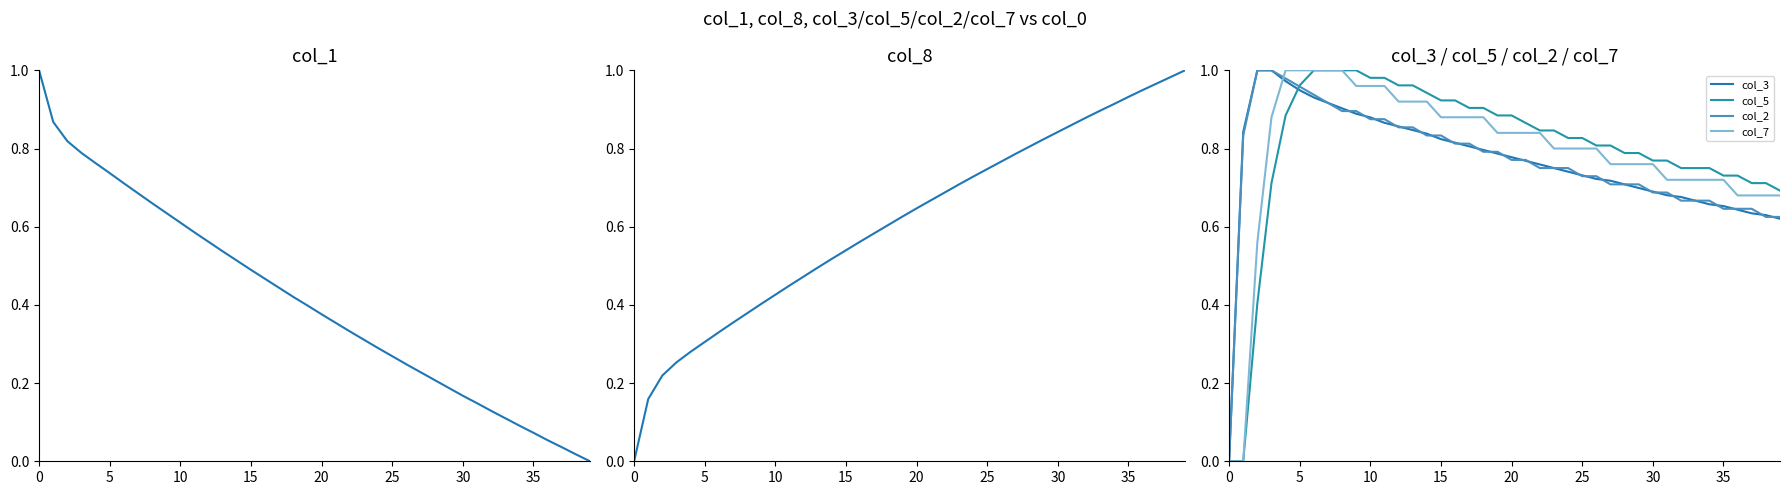

What is the label of the 29th point from the left?

28